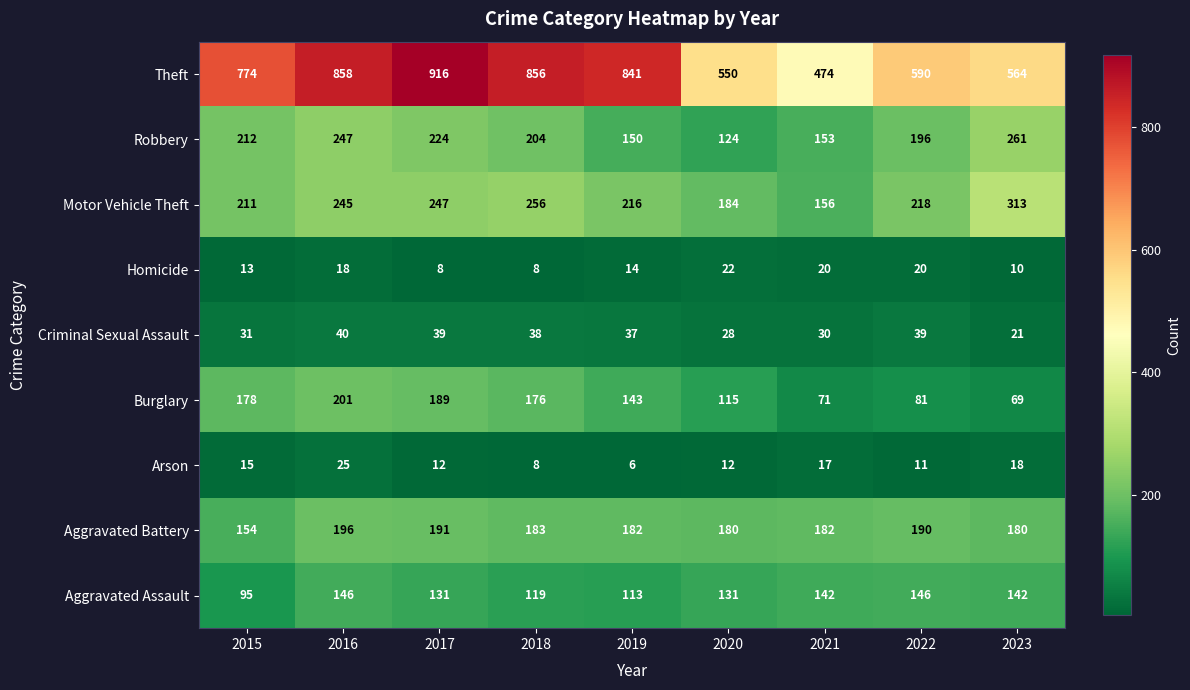

At how many categories does at least one series exceed 410?

9